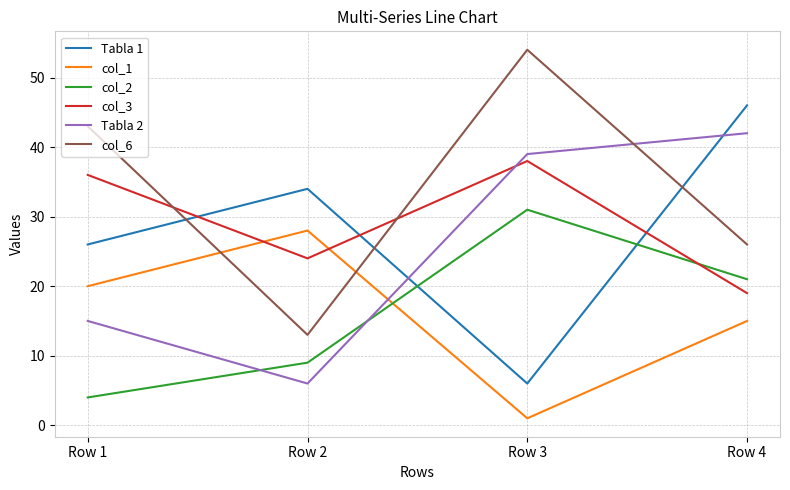

What is the difference between the second highest and minimum values in the col_1 series?

19